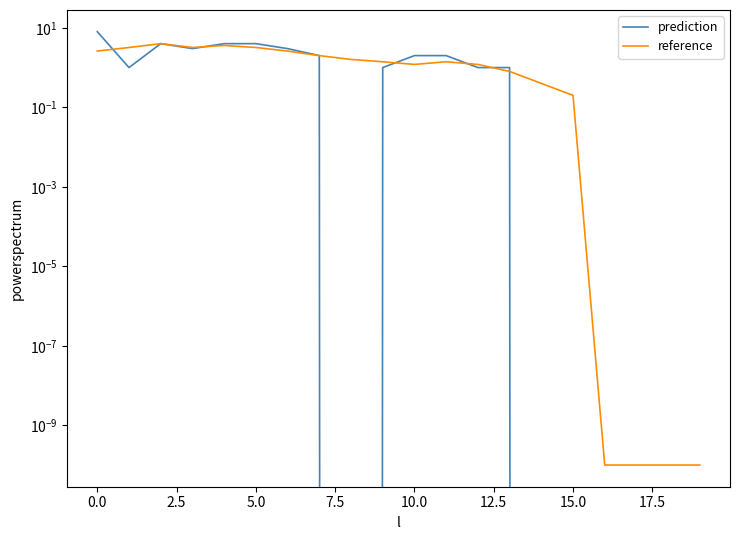

What is the value of the reference point at the 1st from the left?

2.6